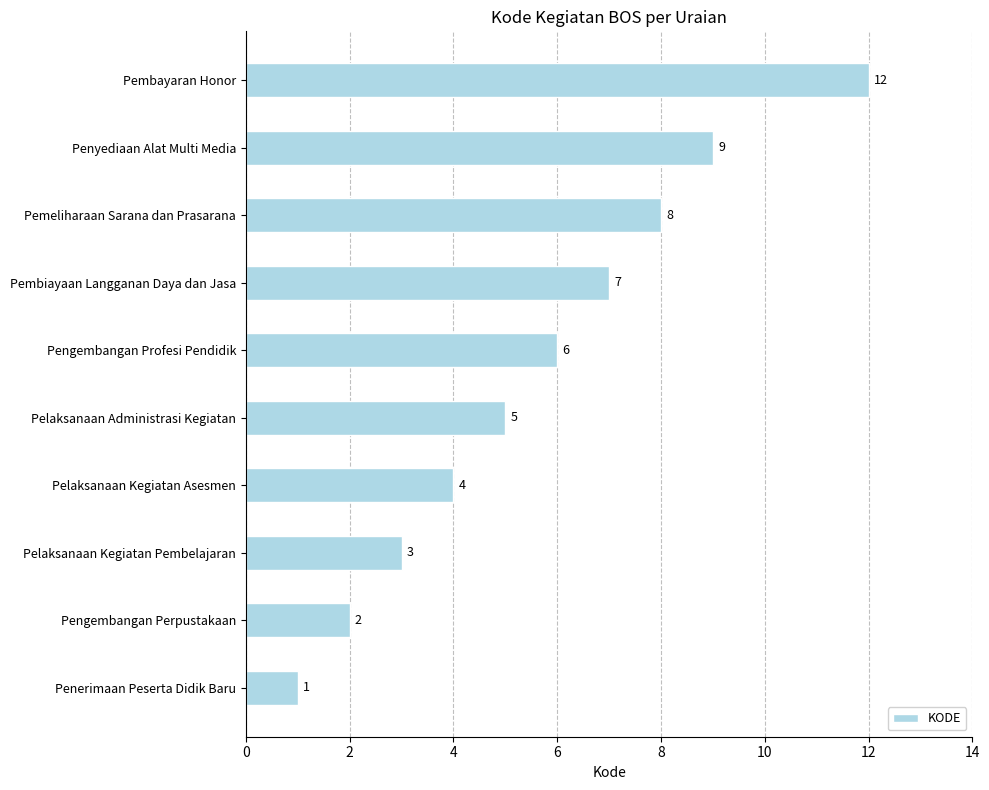

Approximately how many times larger is the value at Pembiayaan Langganan Daya dan Jasa compared to Pelaksanaan Kegiatan Pembelajaran?

2.3